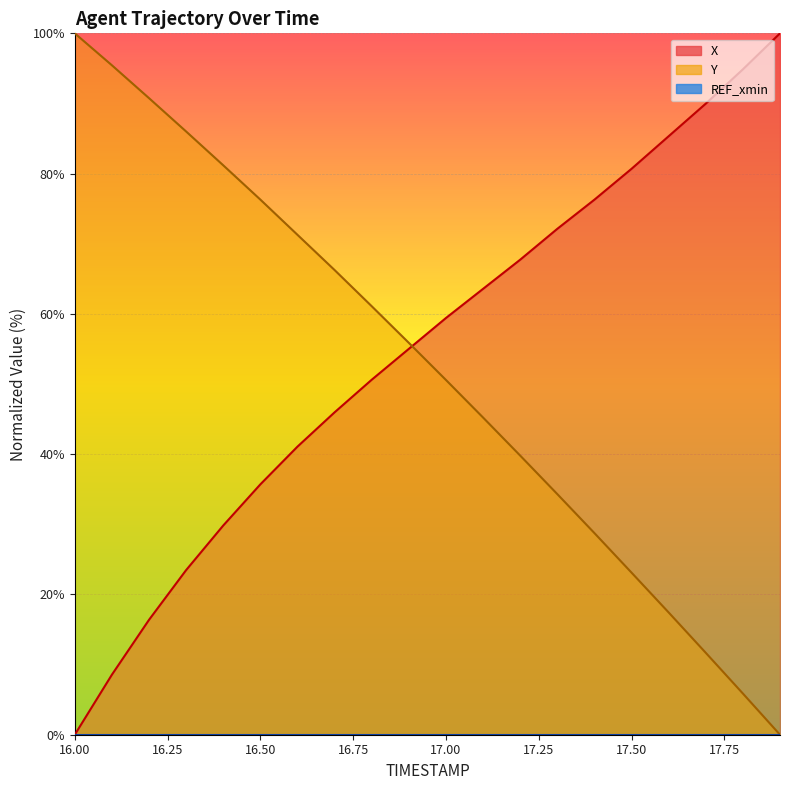

What is the value of the X point at the 16th from the left?

80.7